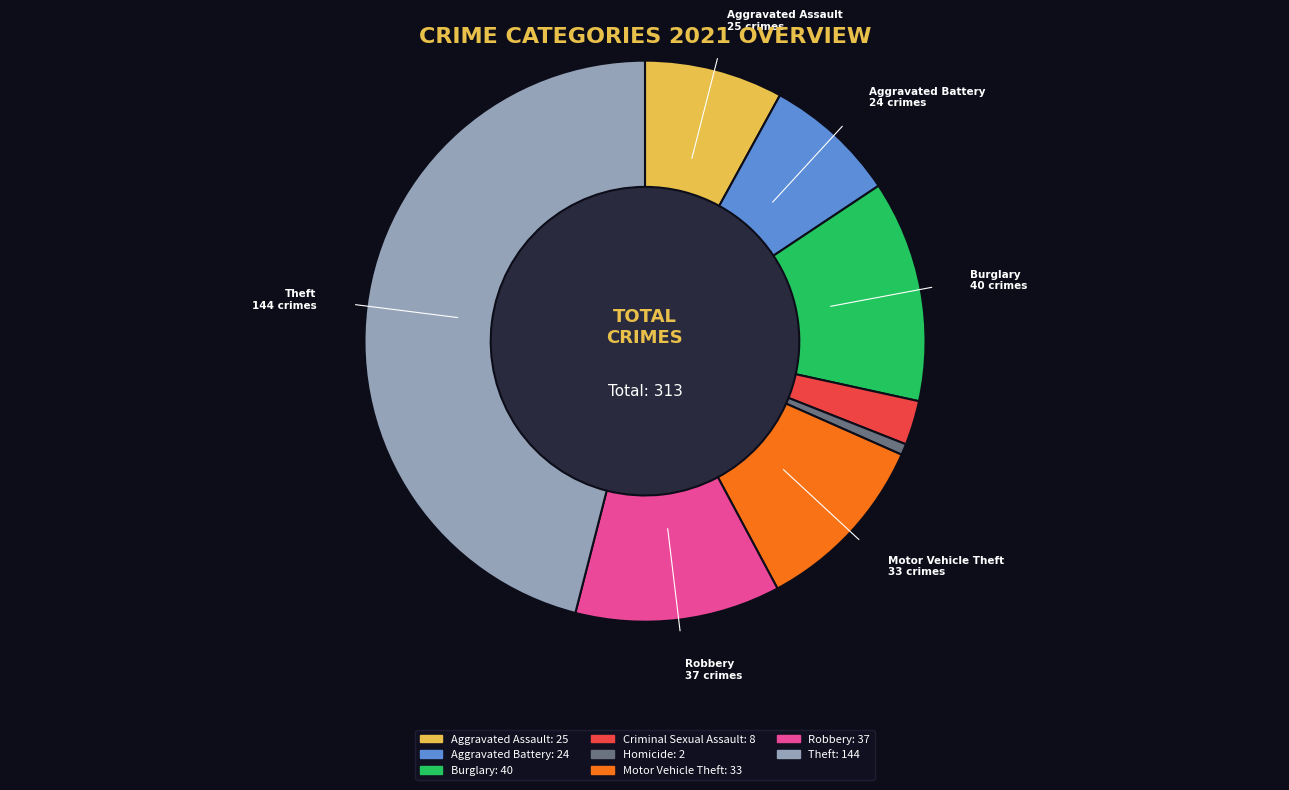

Is there any slice that represents more than half of the pie?

No